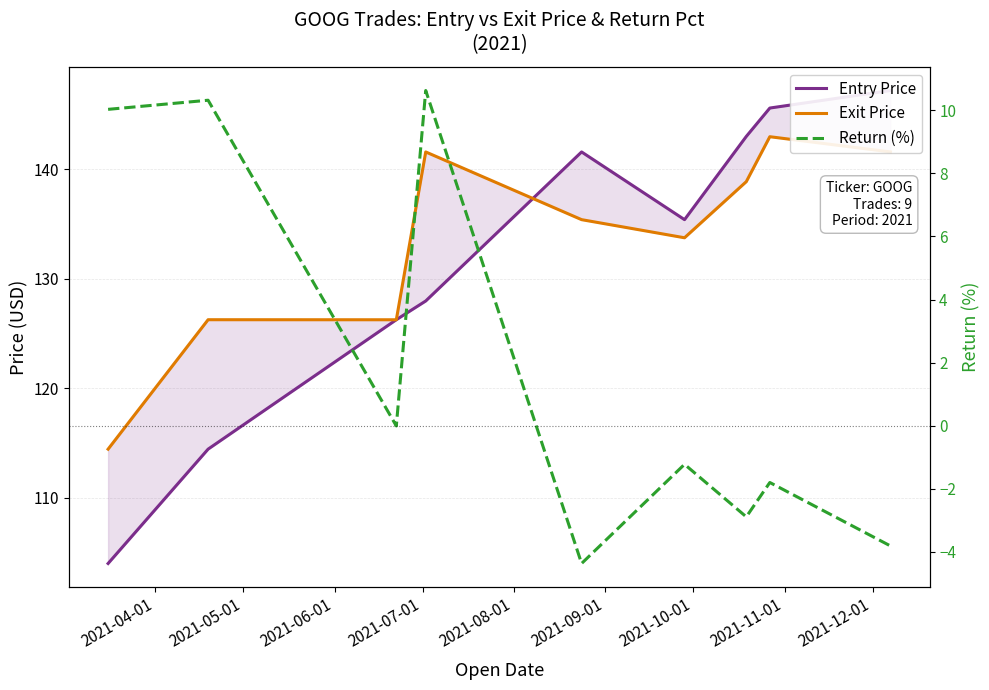

Which series has the largest range (max minus min)?

Entry Price